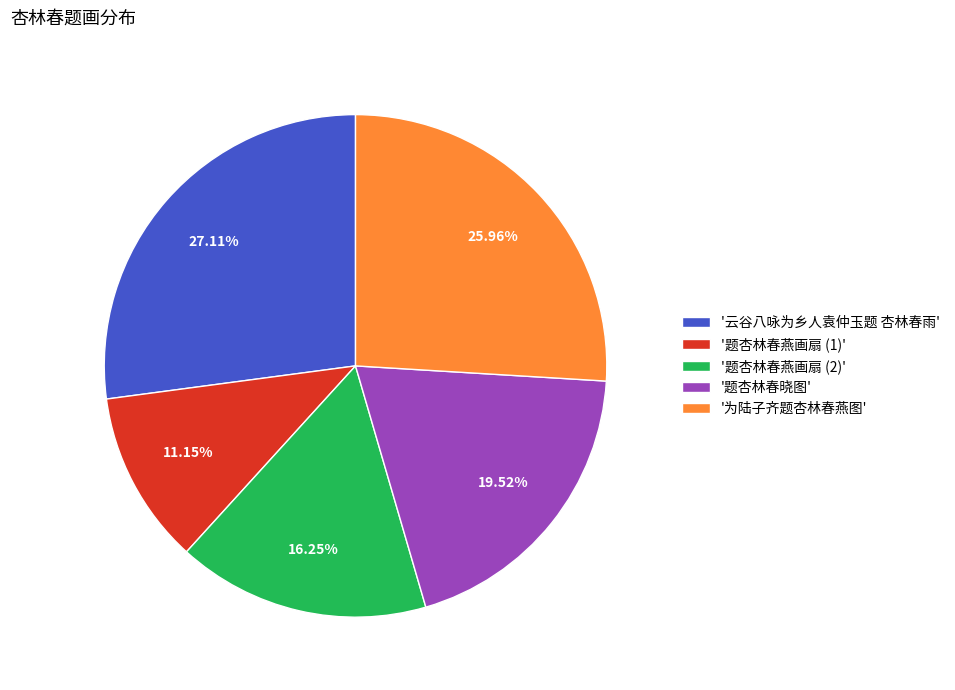

Rank the categories by value from lowest to highest.

'题杏林春燕画扇 (1)', '题杏林春燕画扇 (2)', '题杏林春晓图', '为陆子齐题杏林春燕图', '云谷八咏为乡人袁仲玉题 杏林春雨'